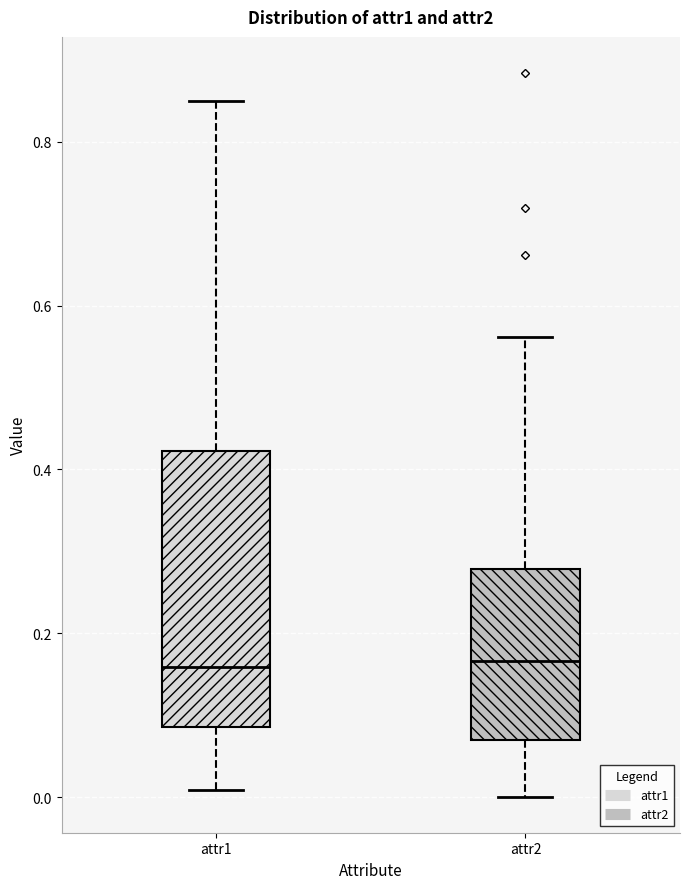

Where is the upper edge of the box for attr2 on the y-axis? The values are not printed on the chart, so give them approximately, as read against the axis.

0.28